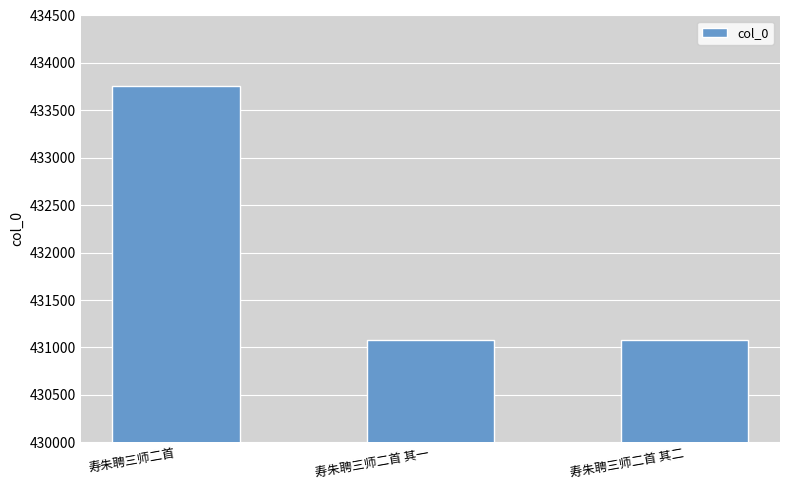

What is the approximate value at 寿朱聘三师二首 其一?

431076